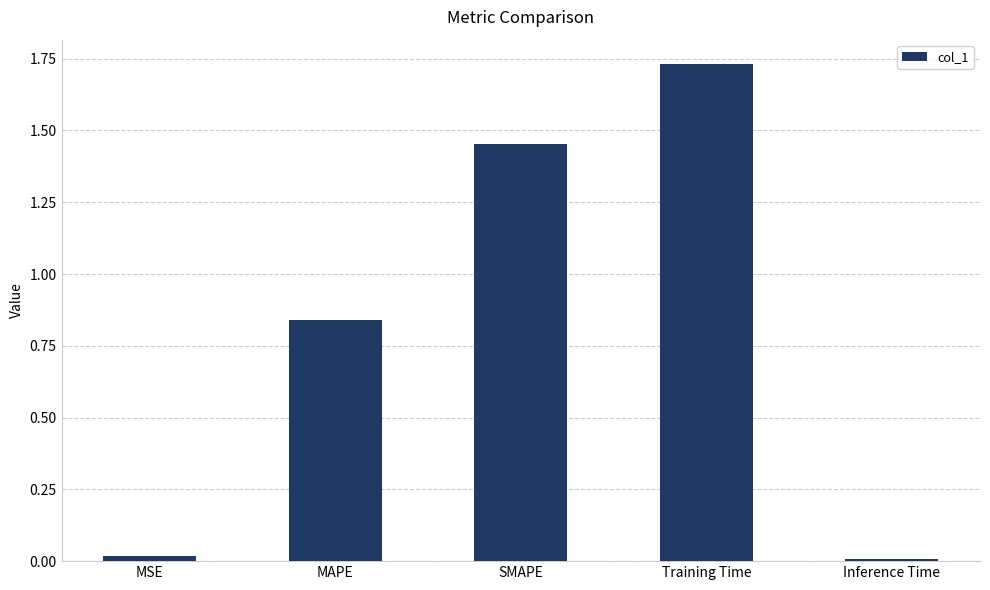

What is the label of the 2nd bar from the left?

MAPE